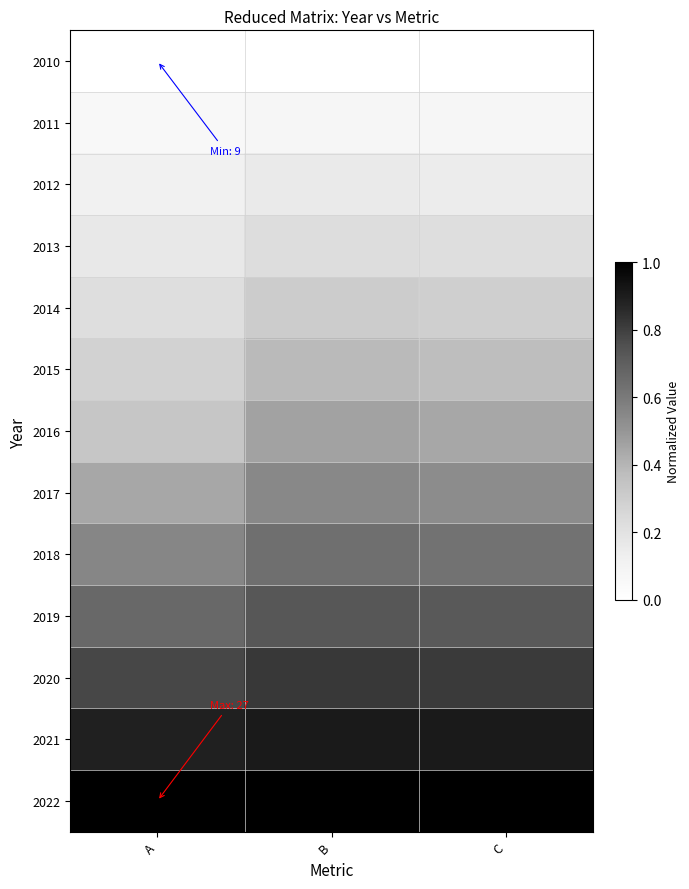

Reading right to left, what are all the values shown in this chart?

2010: C=0.0	B=0.0	A=0.0
2011: C=0.1	B=0.1	A=0.1
2012: C=0.1	B=0.2	A=0.1
2013: C=0.2	B=0.2	A=0.2
2014: C=0.3	B=0.3	A=0.2
2015: C=0.4	B=0.4	A=0.3
2016: C=0.4	B=0.5	A=0.3
2017: C=0.5	B=0.5	A=0.4
2018: C=0.6	B=0.6	A=0.6
2019: C=0.7	B=0.7	A=0.7
2020: C=0.8	B=0.8	A=0.8
2021: C=0.9	B=0.9	A=0.9
2022: C=1.0	B=1.0	A=1.0